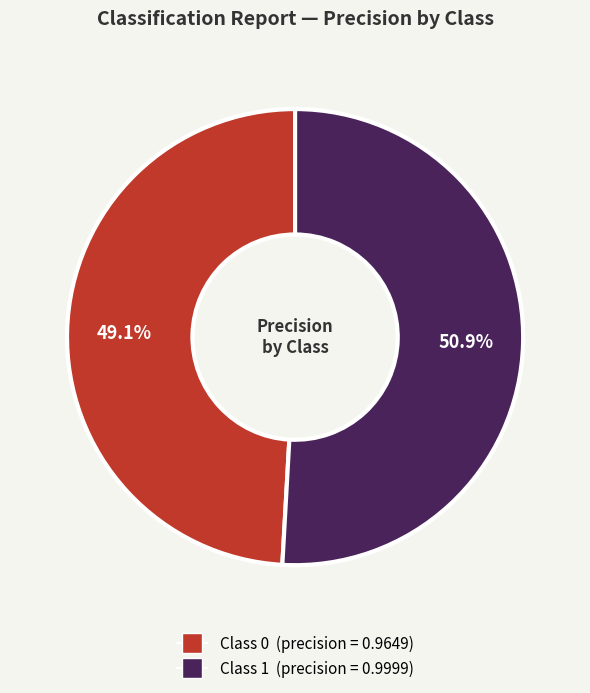

How many slices are in this pie chart?

2